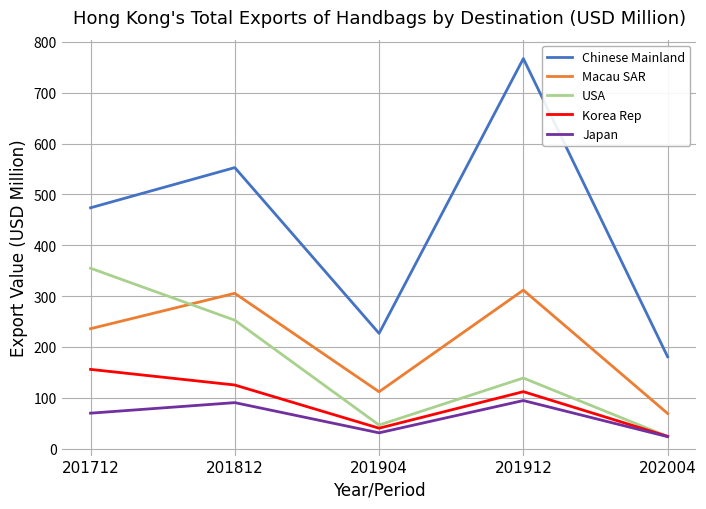

True or false: Chinese Mainland and Japan cross at least once.

False